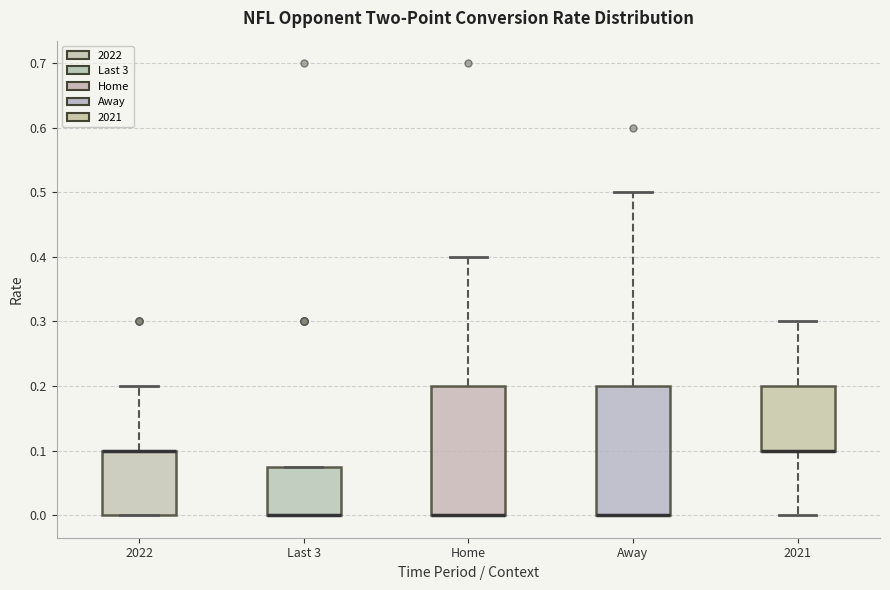

Reading left to right, read every box against the y-axis: the position of its median line, the range the box covers, and the ends of its whiskers. The values are not printed on the chart, so give them approximately, as read against the axis.

2022: median 0.10 (drawn on the box's upper edge), box 0.00 to 0.10, whiskers 0.00 to 0.20
Last 3: median 0.00 (drawn on the box's lower edge), box 0.00 to 0.08, whiskers 0.00 to 0.08
Home: median 0.00 (drawn on the box's lower edge), box 0.00 to 0.20, whiskers 0.00 to 0.40
Away: median 0.00 (drawn on the box's lower edge), box 0.00 to 0.20, whiskers 0.00 to 0.50
2021: median 0.10 (drawn on the box's lower edge), box 0.10 to 0.20, whiskers 0.00 to 0.30